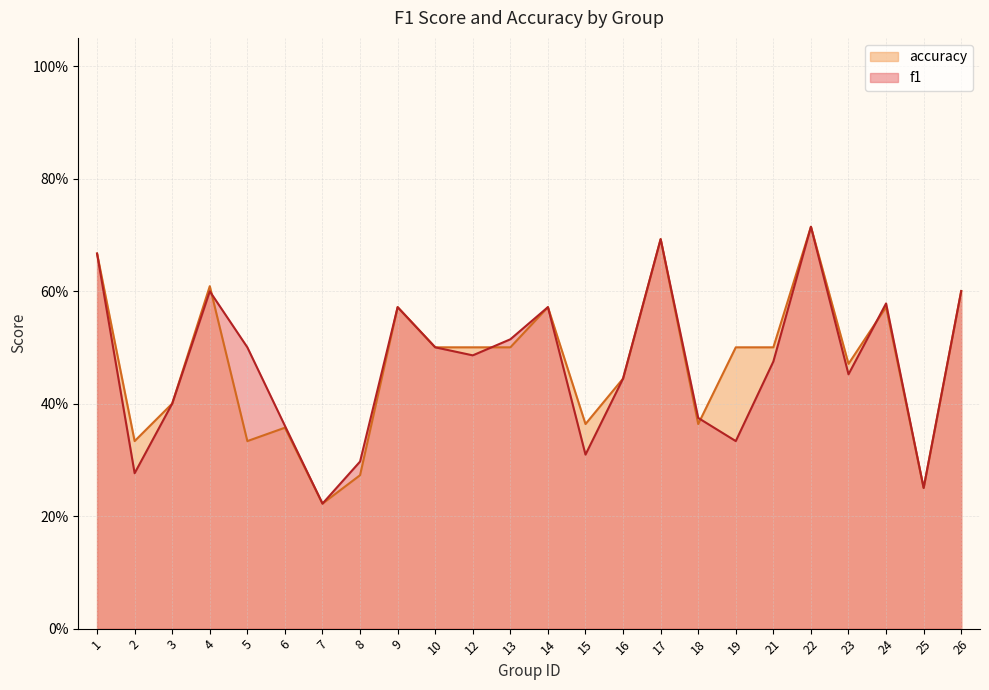

What is the average value of the f1 series?

0.5